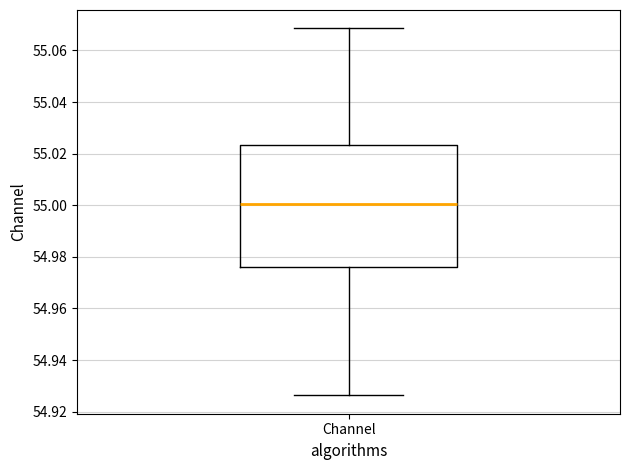

Transcribe this box plot: give where the median line is, the range the box spans, and where the two whiskers end, as read against the y-axis. The values are not printed on the chart, so give them approximately, as read against the axis.

median 55.000, box 54.976 to 55.024, whiskers 54.926 to 55.068